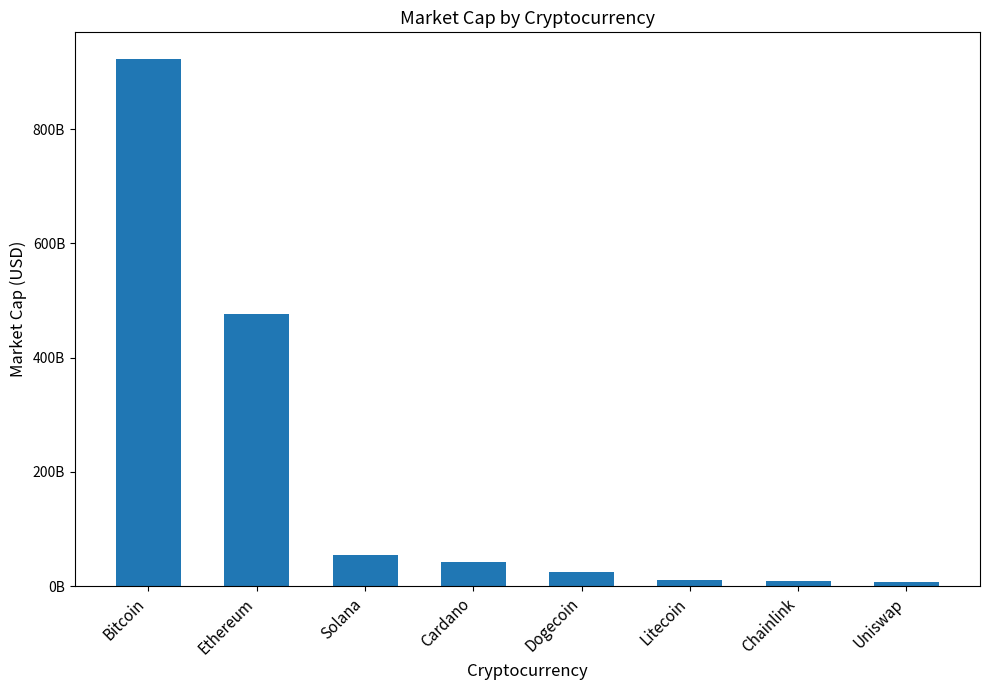

What is the value of the 8th bar from the left?

6868555835